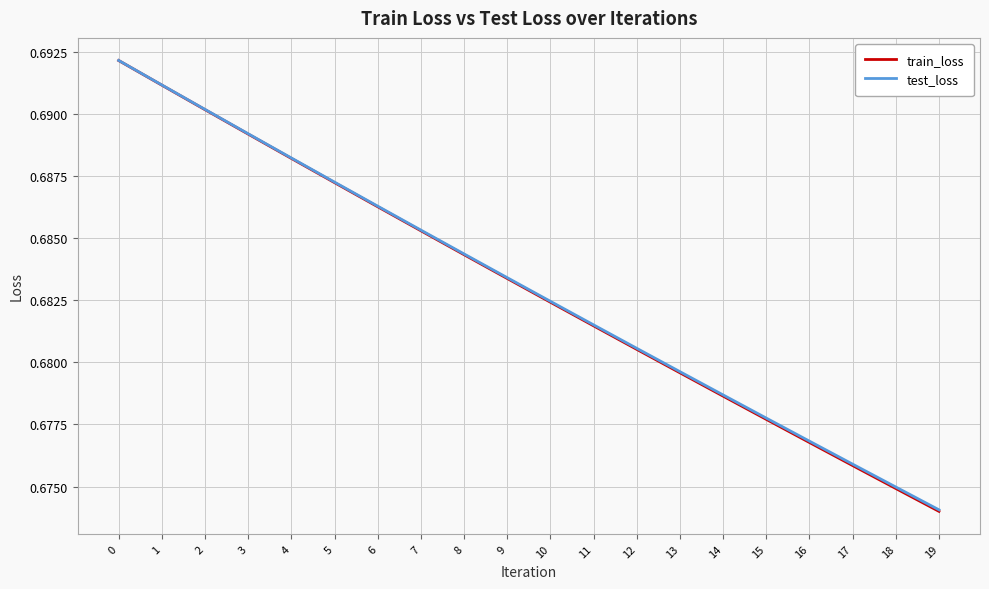

Which category has the lowest value in the train_loss series?

19